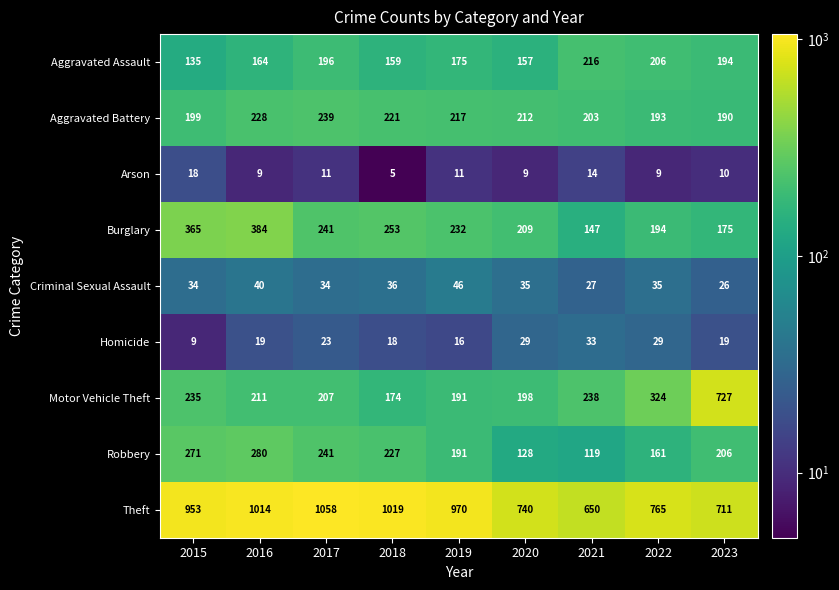

Count the number of categories in the chart.

9